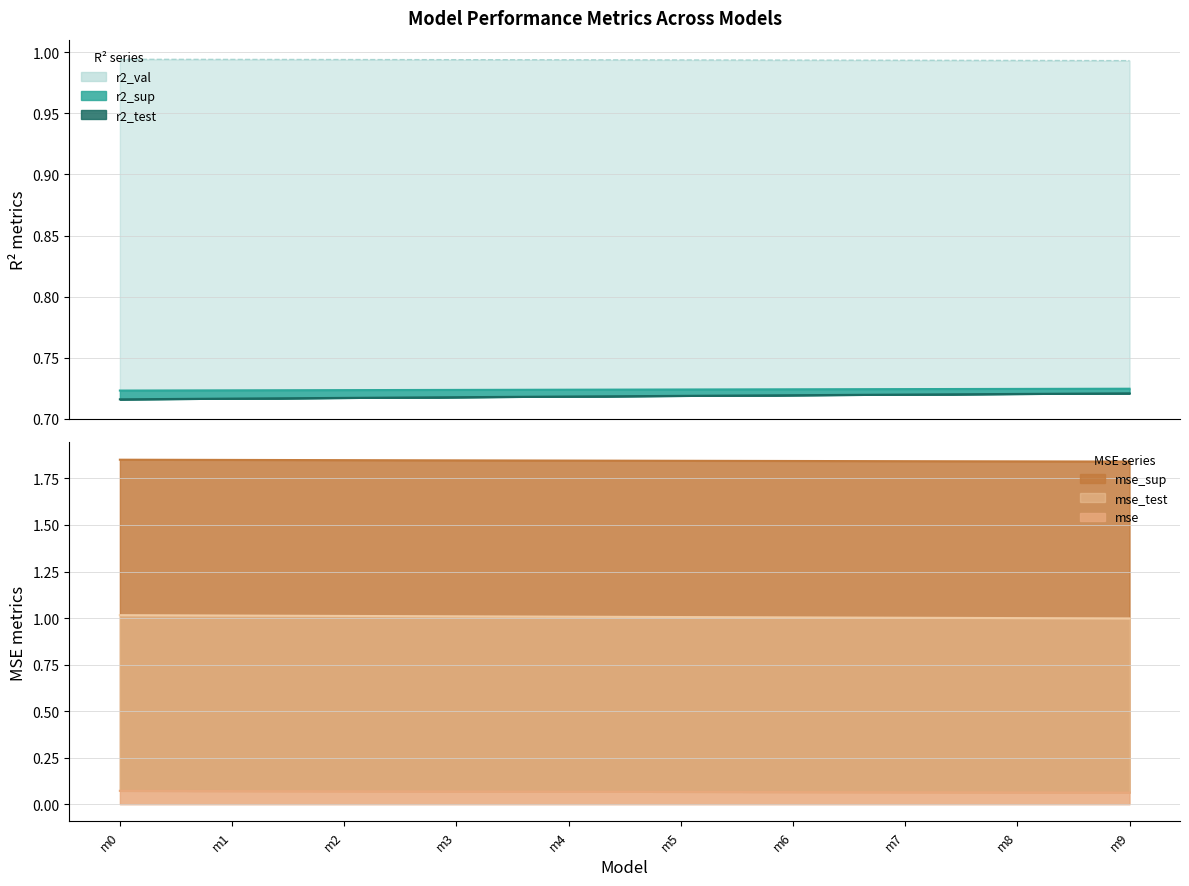

Is it true that r2_sup equals 0.3 at m8?

False